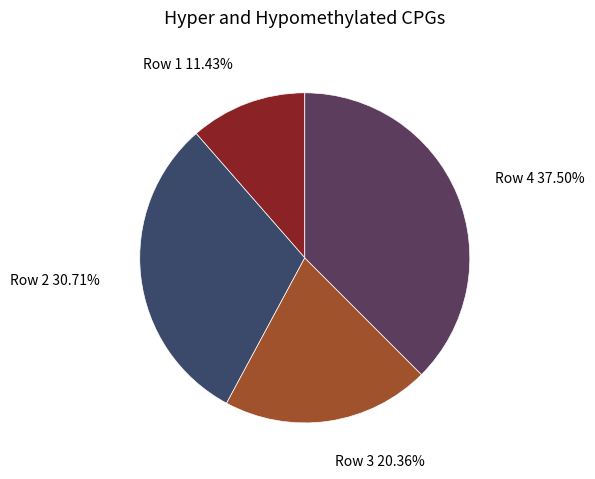

To the nearest percent, what is the average slice percentage?

25%